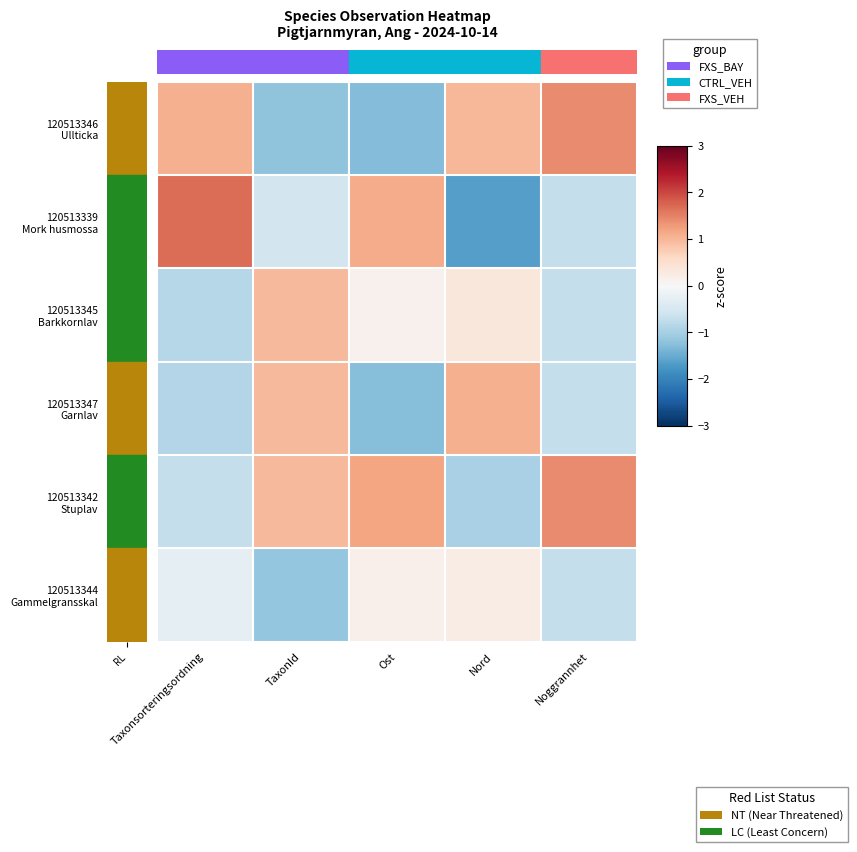

At which category is the sum across all series the highest?

Nord